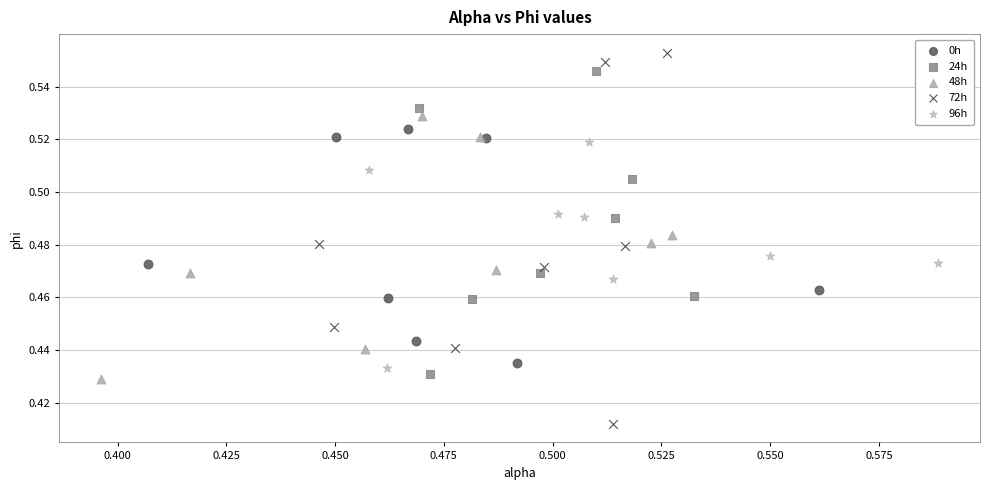

Which series has the largest Y range (max minus min)?

72h